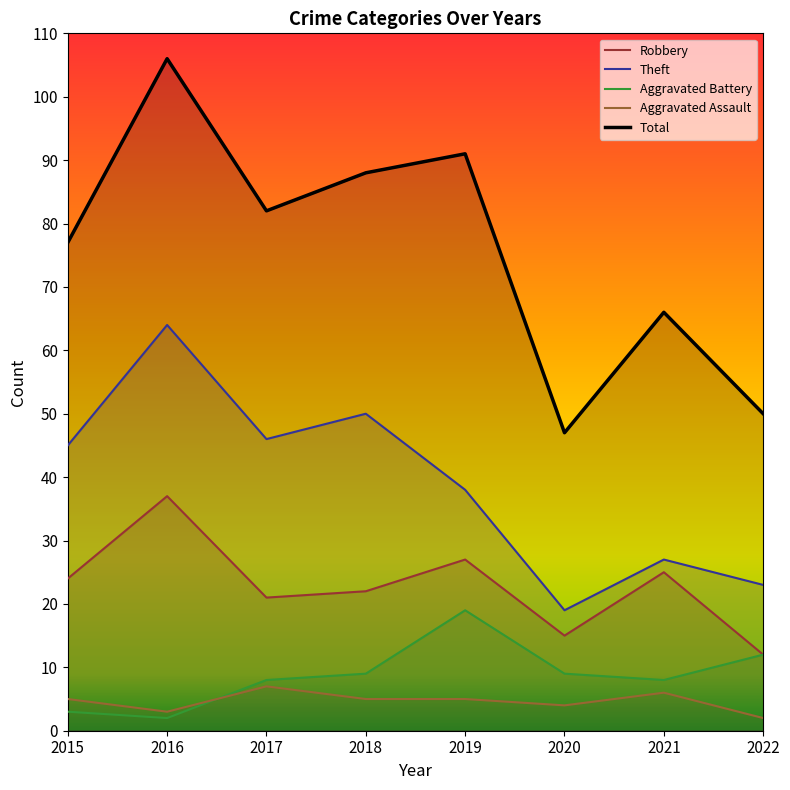

Reading left to right, transcribe all the data shown in this chart.

Robbery: 2015=24	2016=37	2017=21	2018=22	2019=27	2020=15	2021=25	2022=12
Theft: 2015=45	2016=64	2017=46	2018=50	2019=38	2020=19	2021=27	2022=23
Aggravated Battery: 2015=3	2016=2	2017=8	2018=9	2019=19	2020=9	2021=8	2022=12
Aggravated Assault: 2015=5	2016=3	2017=7	2018=5	2019=5	2020=4	2021=6	2022=2
Total: 2015=77	2016=106	2017=82	2018=88	2019=91	2020=47	2021=66	2022=50